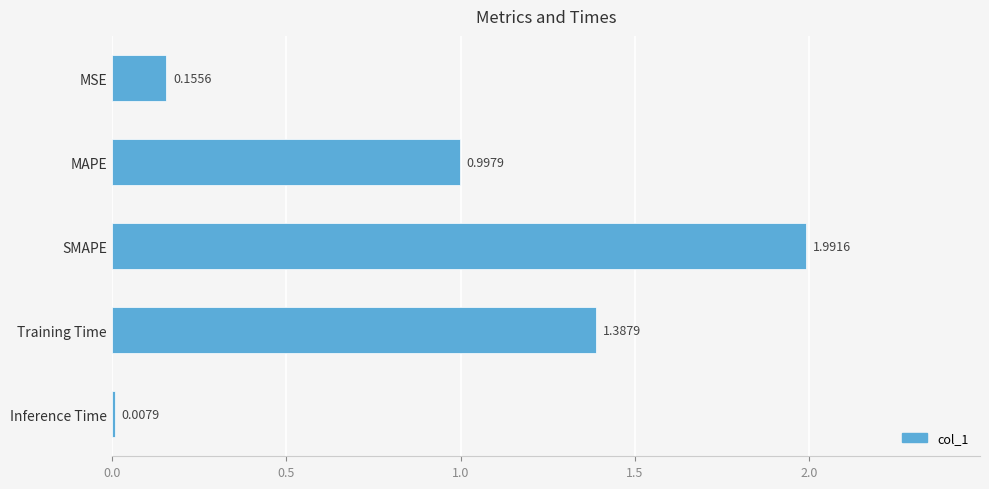

Which category has the highest value across all series?

SMAPE